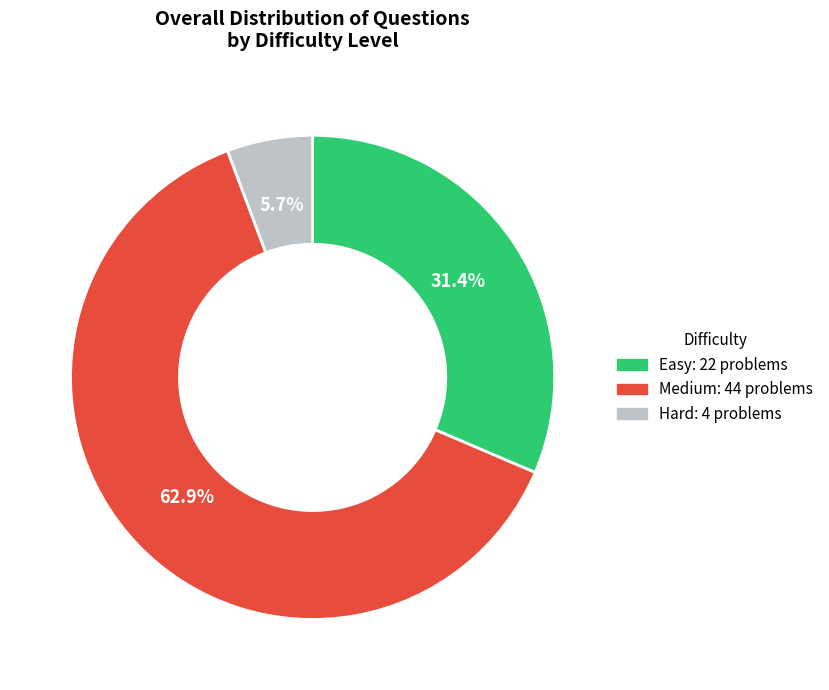

Combined, what portion of the pie is Easy and Medium?

94.3%